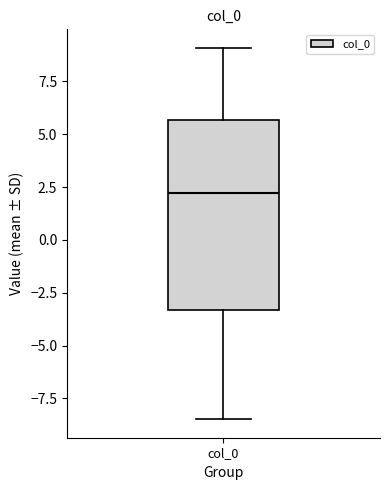

Transcribe this box plot: give where the median line is, the range the box spans, and where the two whiskers end, as read against the y-axis. The values are not printed on the chart, so give them approximately, as read against the axis.

median 2.0, box -3.5 to 5.5, whiskers -8.5 to 9.0